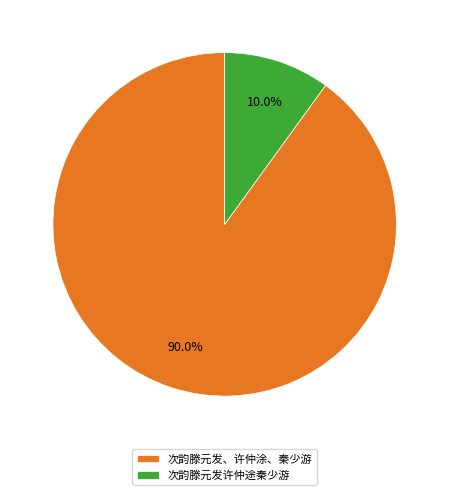

To the nearest percent, what percentage of the pie is 次韵滕元发、许仲涂、秦少游?

90%